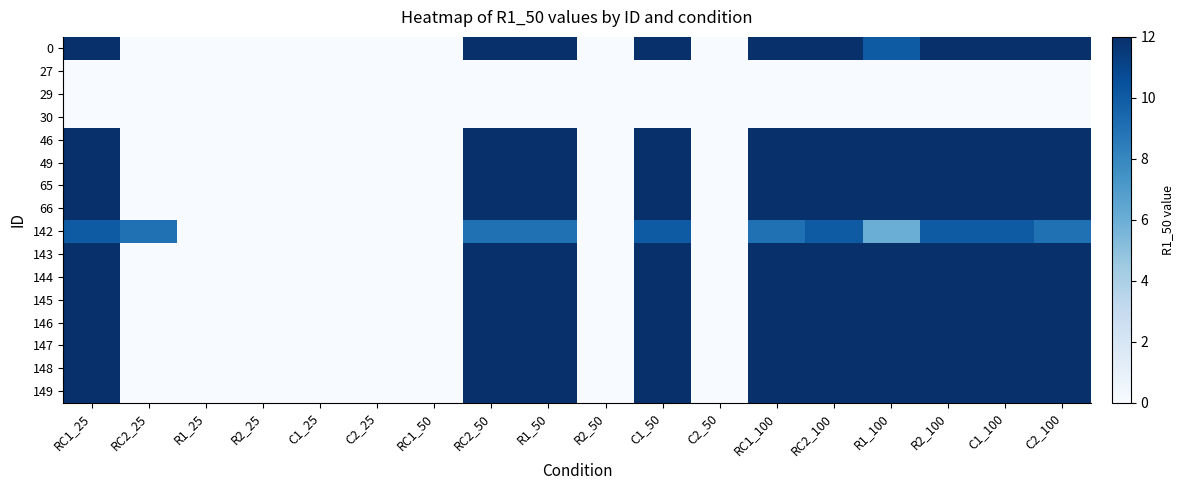

Which label corresponds to the largest value in the chart?

RC1_25